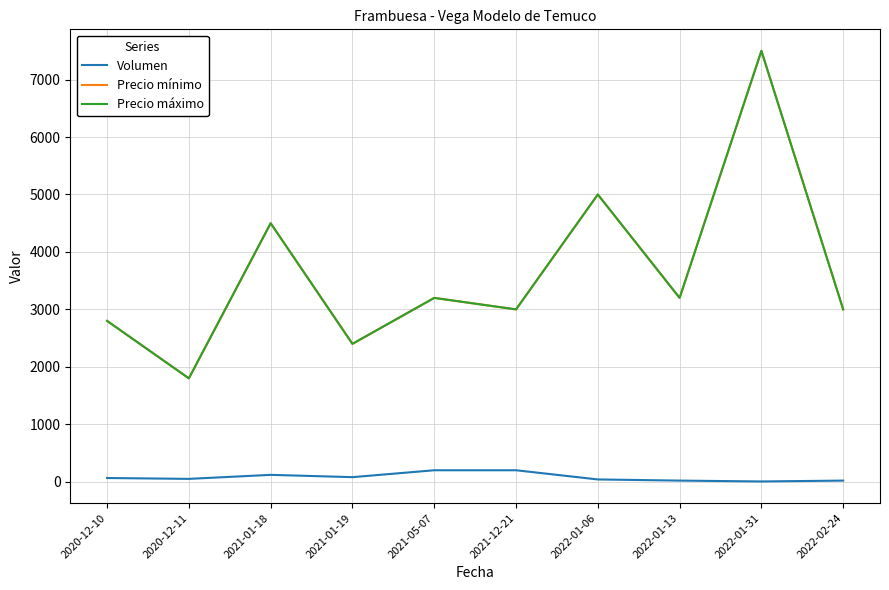

Does the chart display data point markers on the line(s)?

No